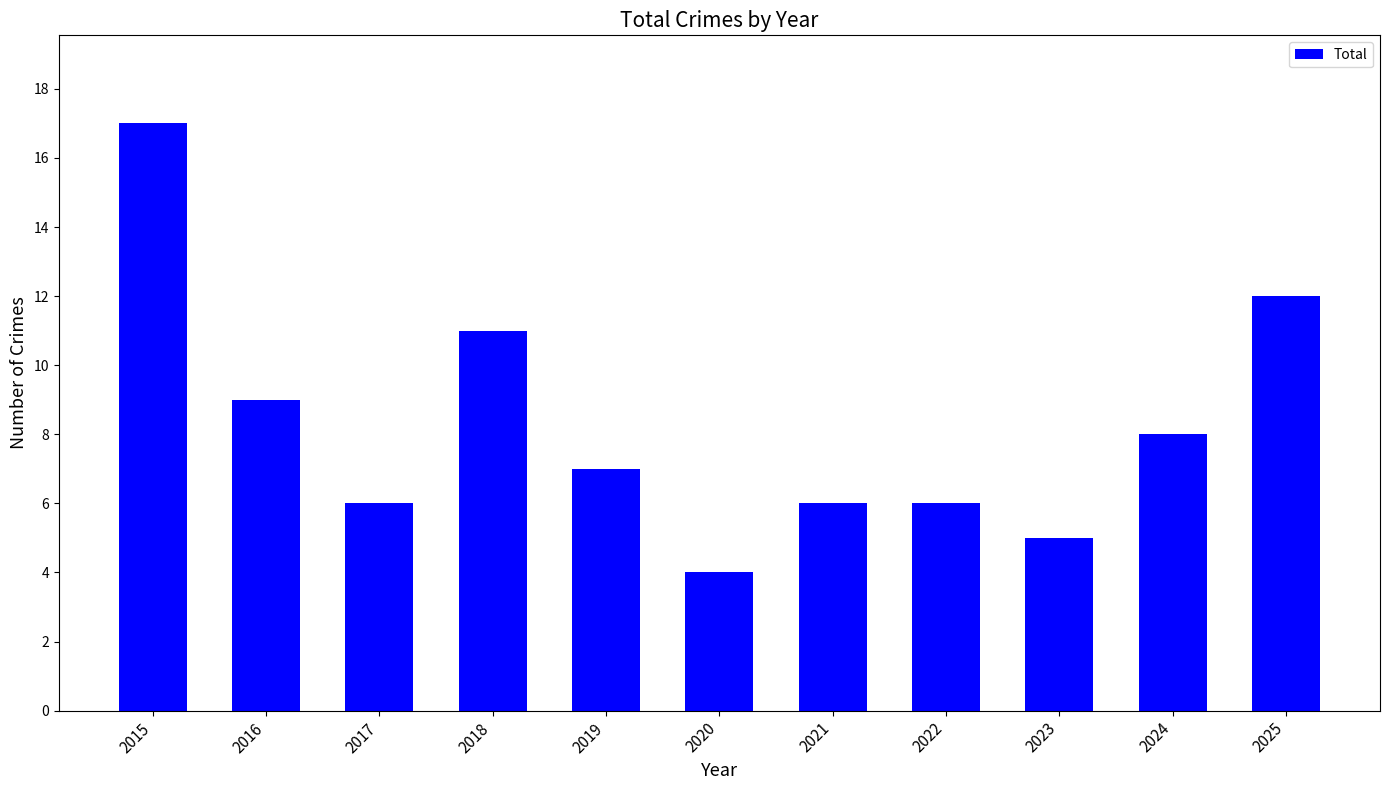

Does the chart contain any negative values?

No